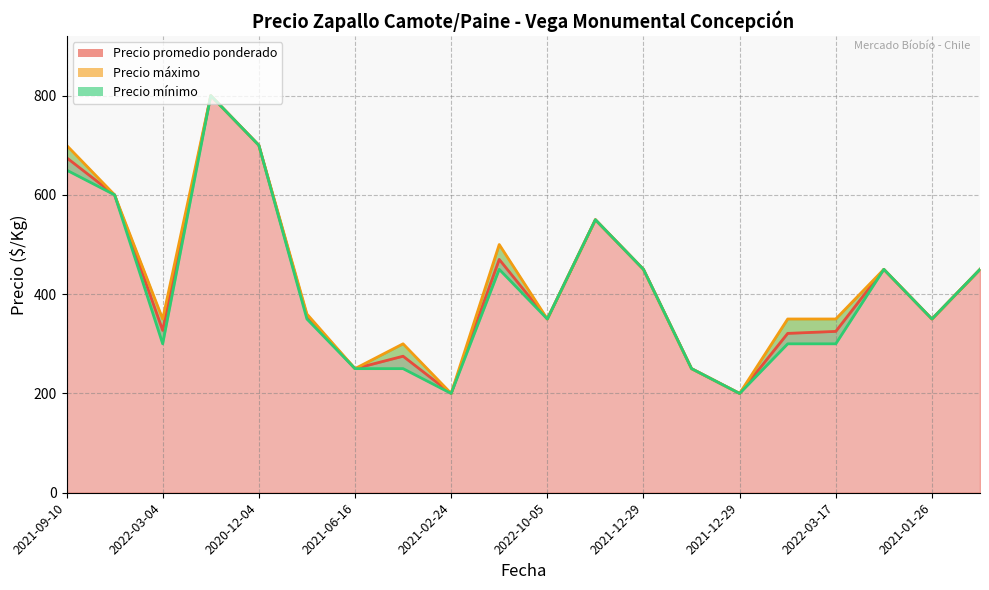

Reading right to left, extract all data points from this chart.

Precio promedio ponderado: 450	350	450	325	321	200	250	450	550	350	470	200	275	250	355	700	800	327	600	675
Precio máximo: 450	350	450	350	350	200	250	450	550	350	500	200	300	250	360	700	800	350	600	700
Precio mínimo: 450	350	450	300	300	200	250	450	550	350	450	200	250	250	350	700	800	300	600	650